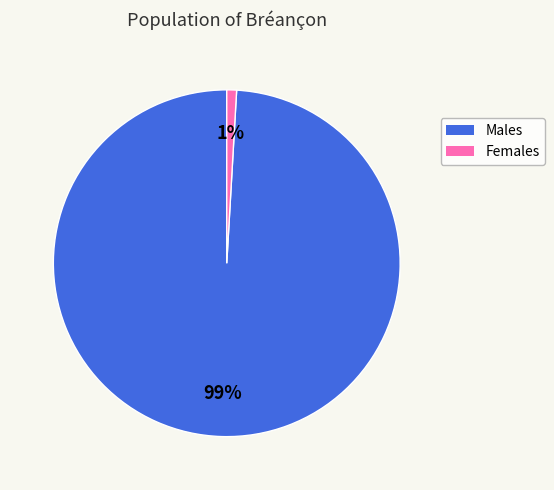

To the nearest percent, what is the difference between the largest and smallest slice percentages?

98%